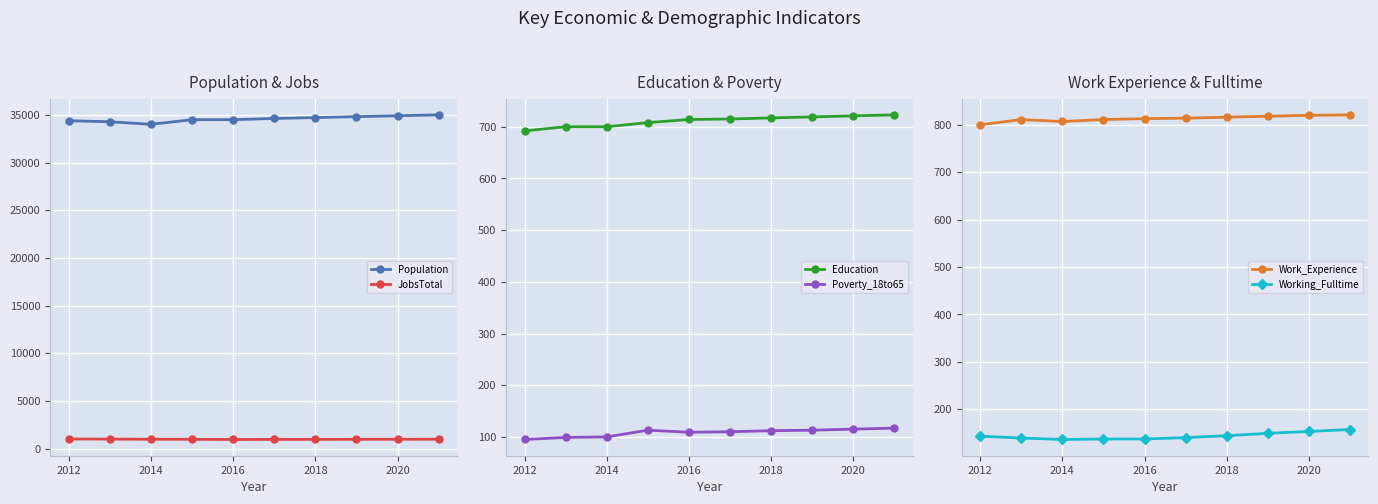

Where is the first local minimum for Working_Fulltime?

2014